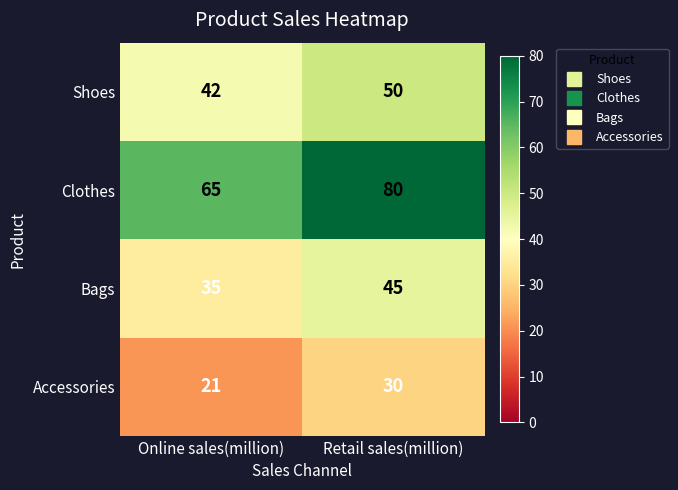

Rank the series at Online sales(million) from lowest to highest value.

Accessories, Bags, Shoes, Clothes